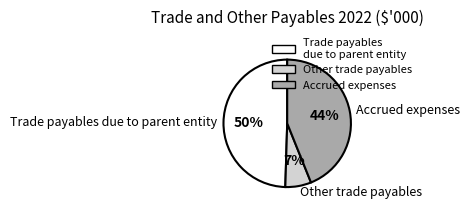

True or false: Other trade payables accounts for 7% of the total.

True